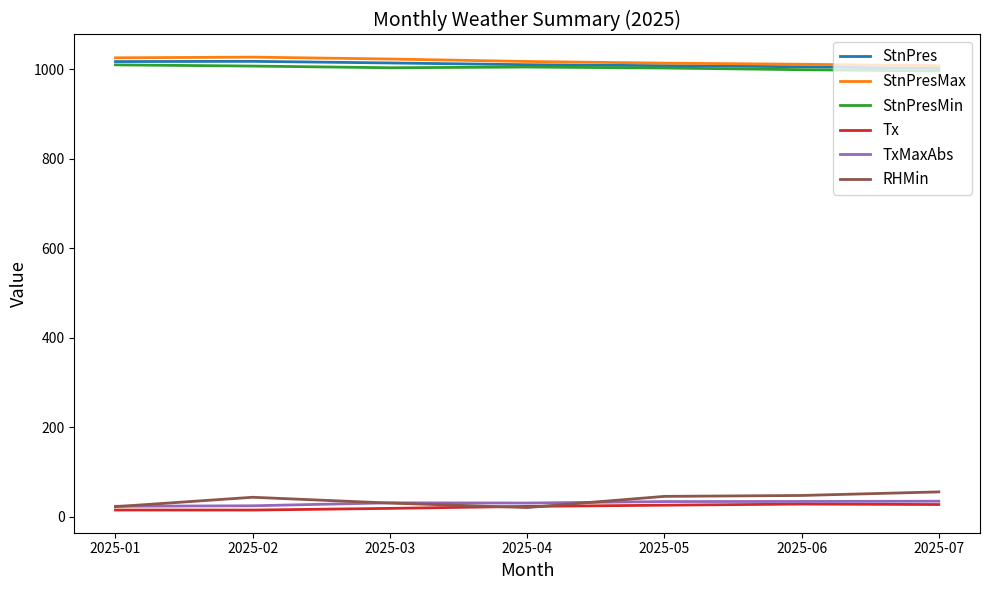

True or false: StnPresMin and Tx intersect in this chart.

False